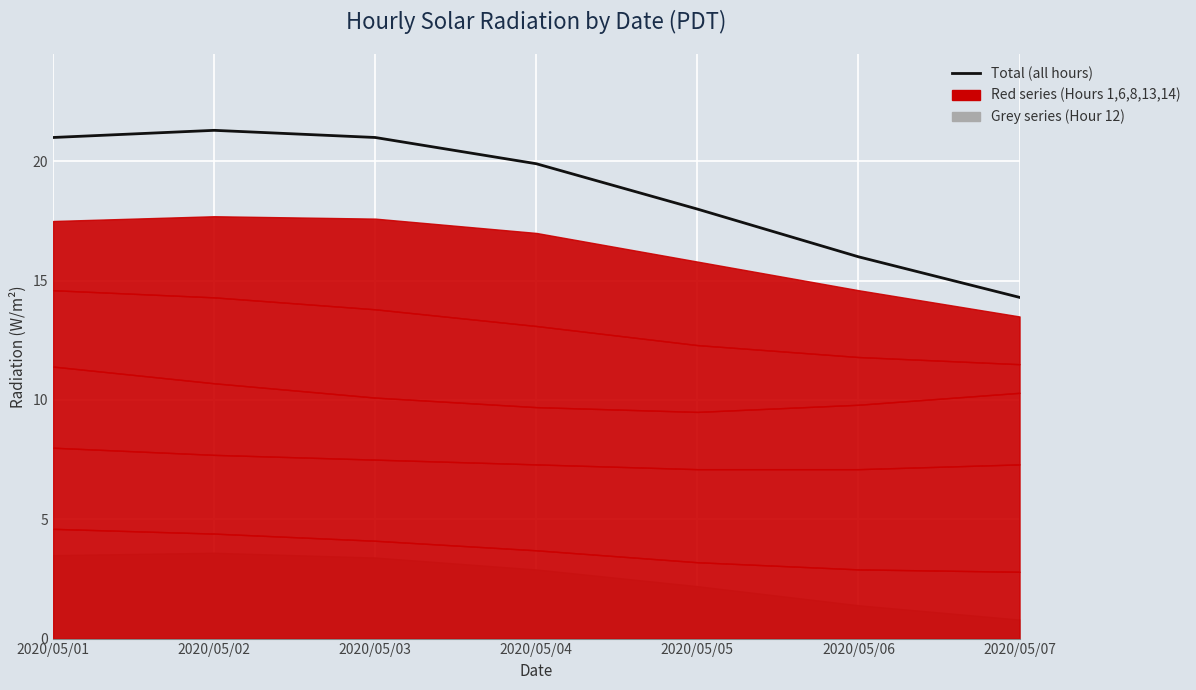

How many lines are shown in the chart?

1